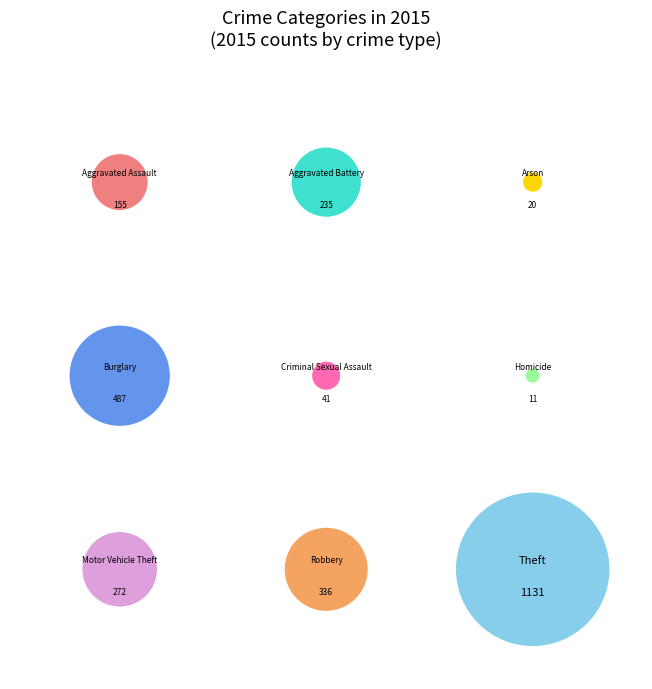

Does Aggravated Assault account for over 50% of the chart?

No